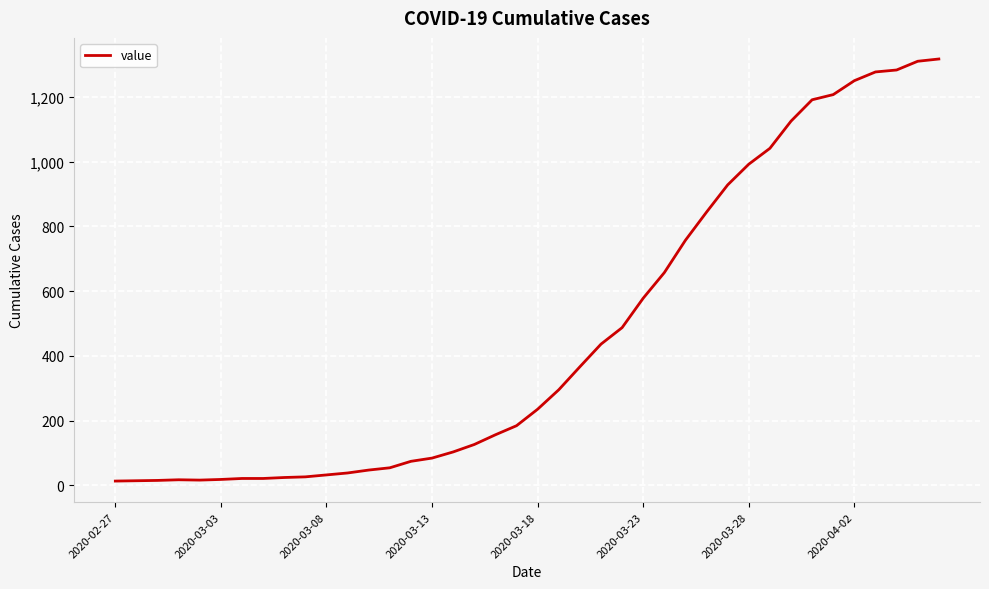

What is the difference between the maximum and minimum values?

1304